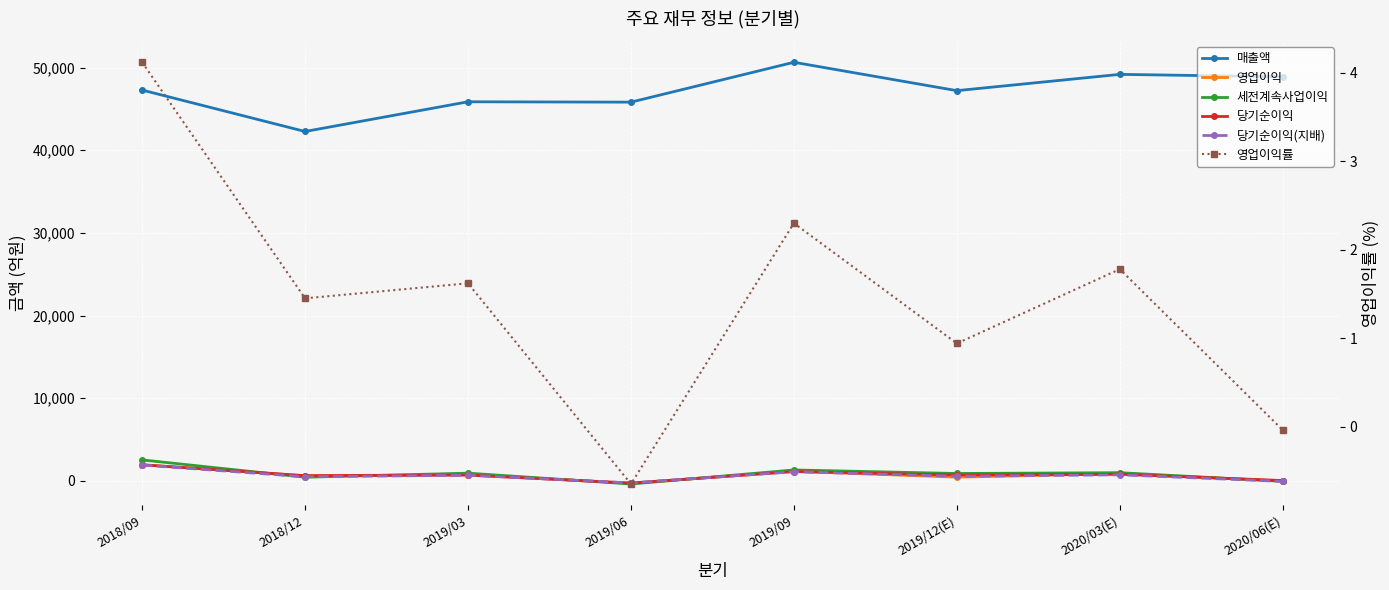

True or false: 매출액 and 영업이익 cross at least once.

False